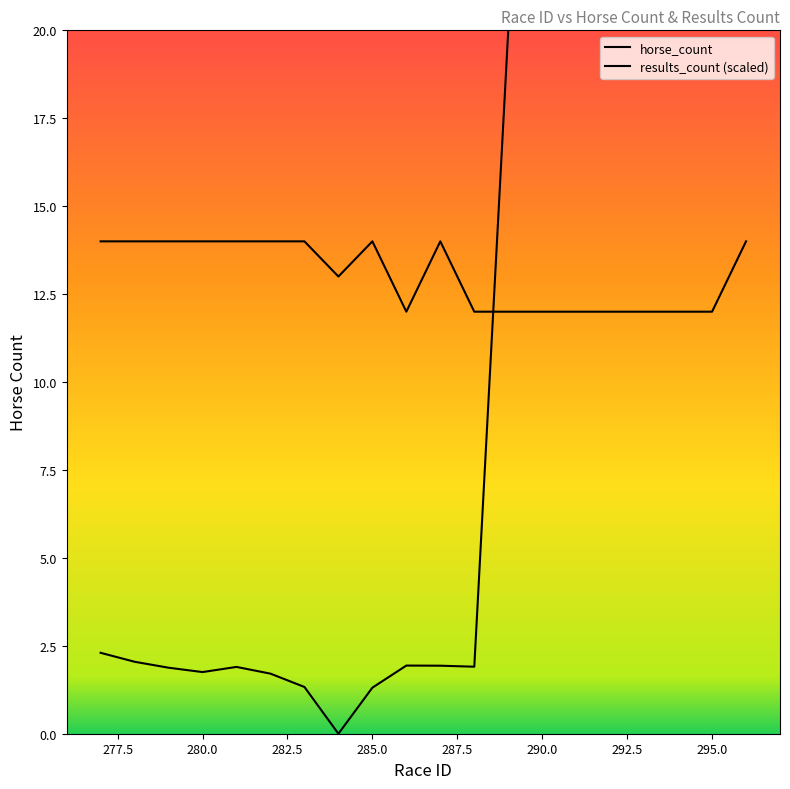

The value at 294 is 20. True or false?

False